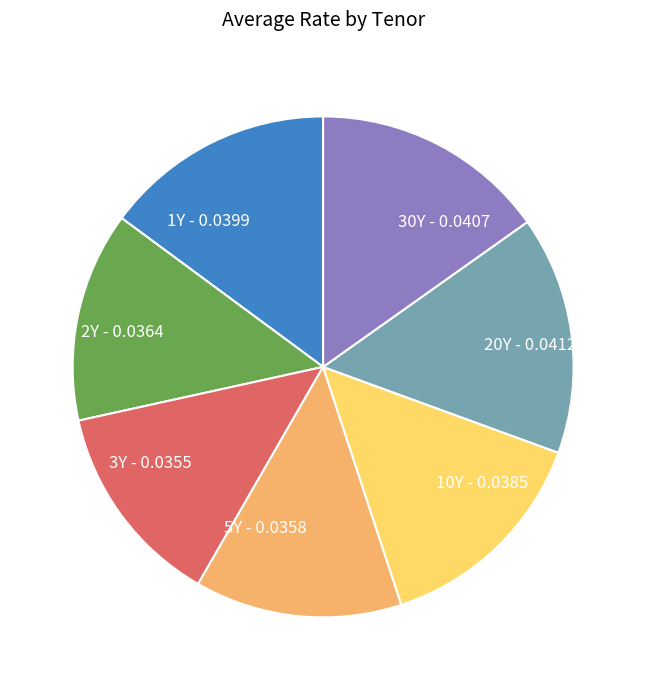

How many slices are in this pie chart?

7